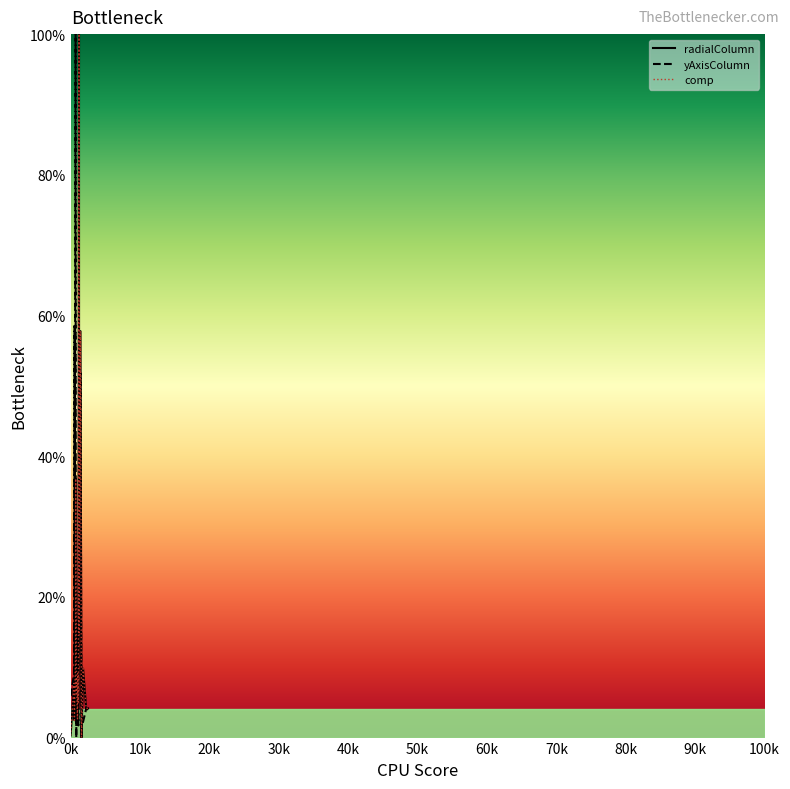

Between 20k and 90k, which is larger?

90k